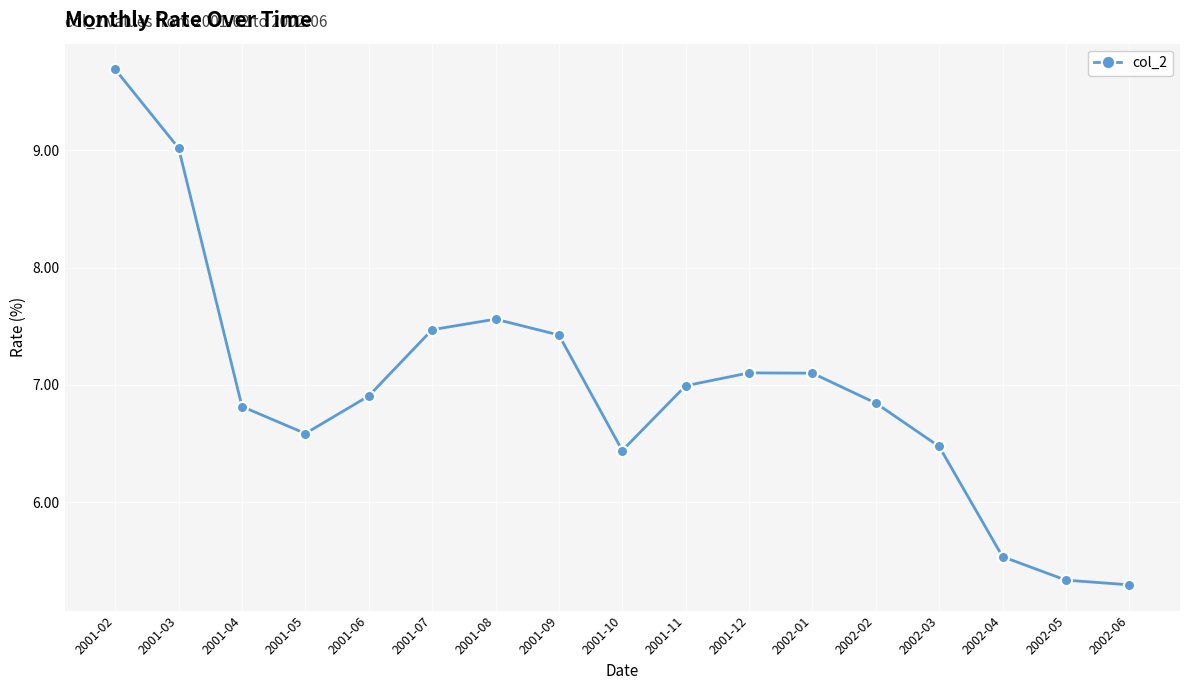

What is the change in value from 2001-08 to 2002-02?

-0.7